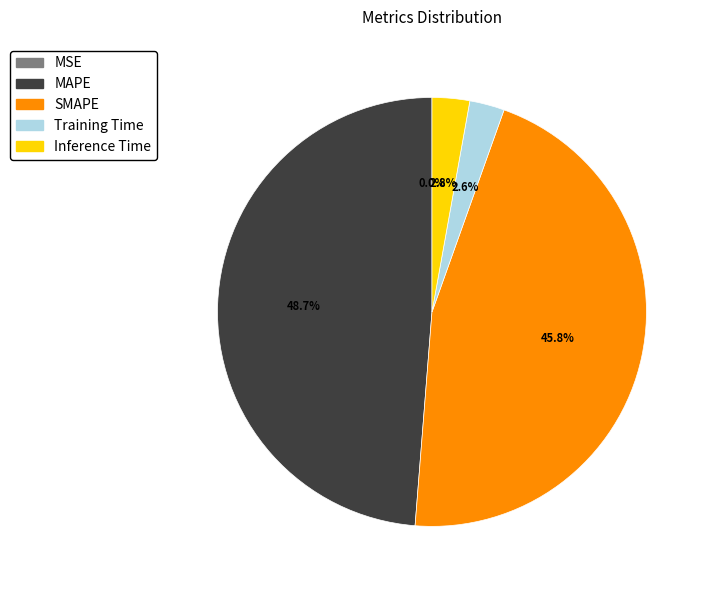

What percentage is NOT represented by Inference Time?

97.2%